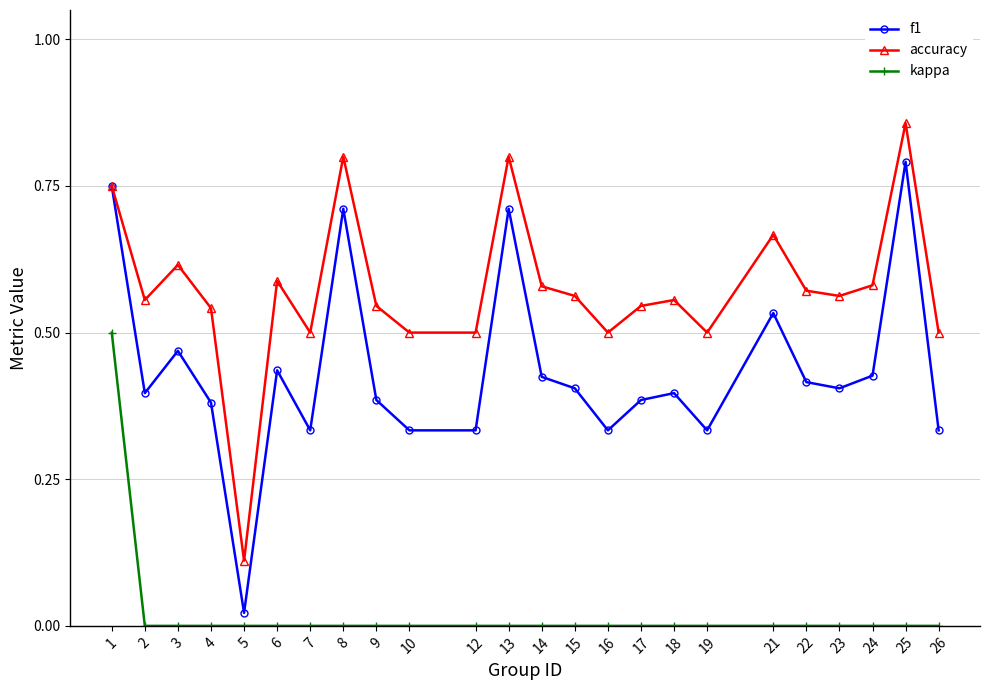

Is the value of accuracy at 21 greater than the value of kappa at 14?

Yes